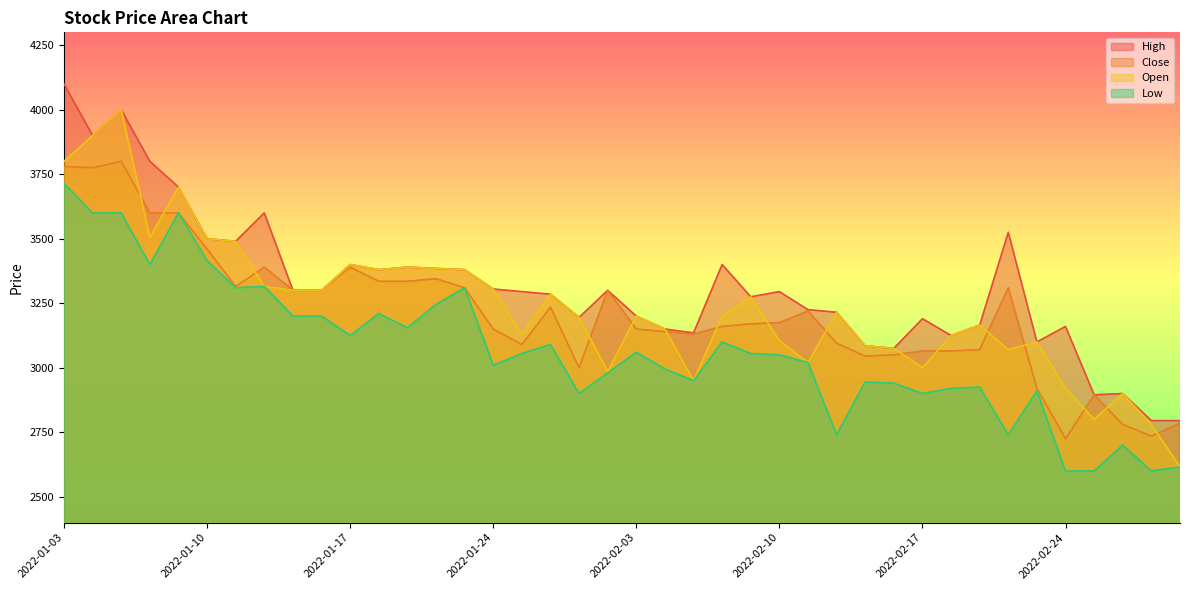

How many data points does each series have?

40